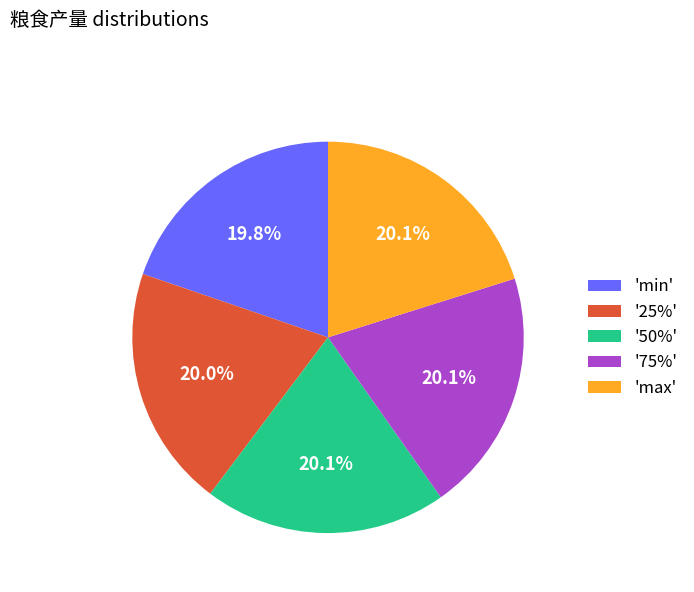

Do '25%' and 'max' together represent more than half of the pie?

No